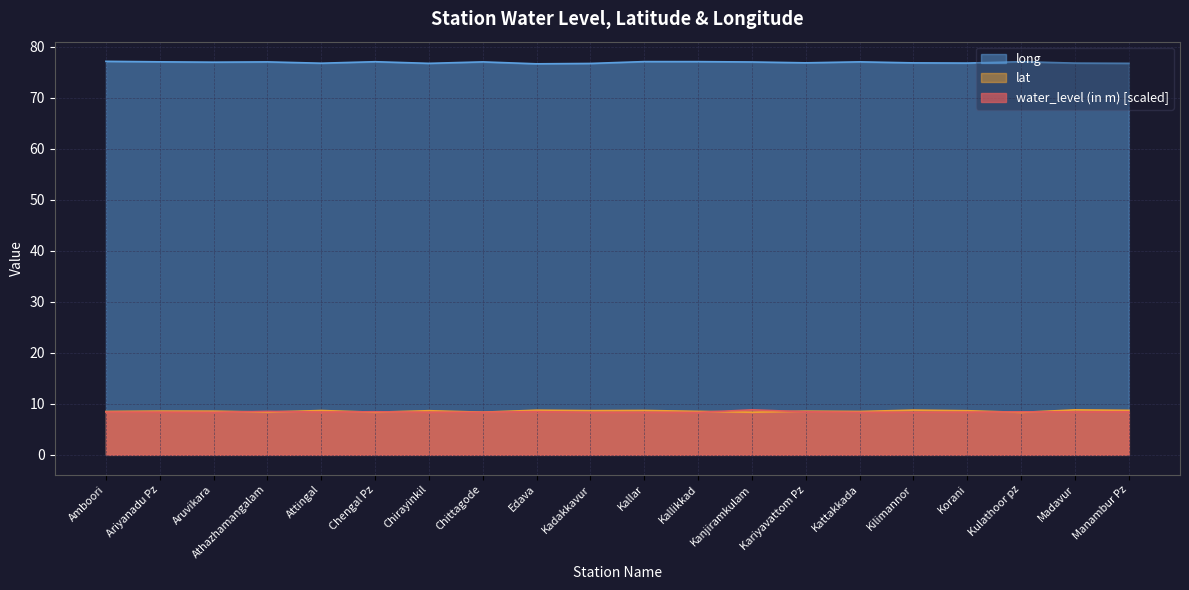

Is it true that long equals 77.1 at Chittagode?

True